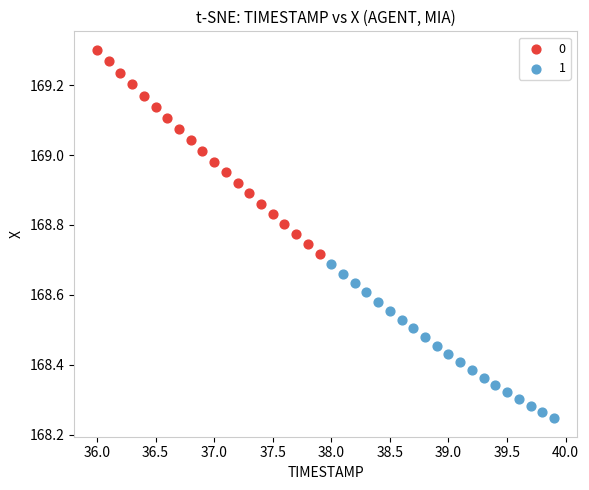

What are all the series names shown in the legend?

0, 1